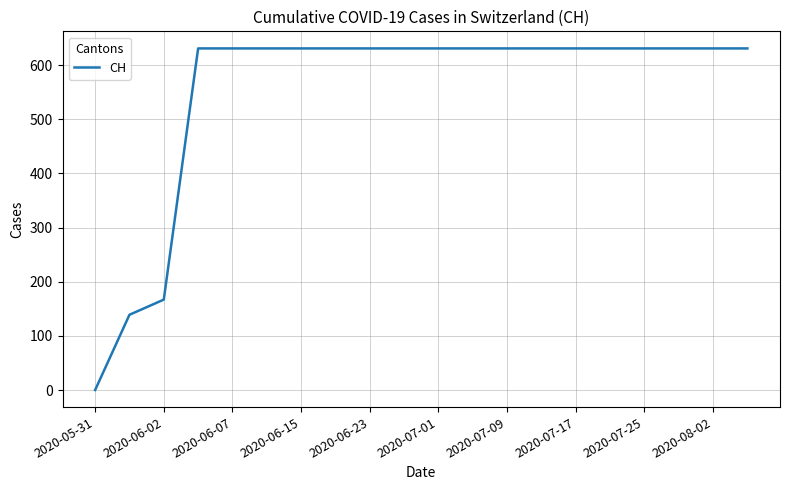

What is the maximum value shown in the chart?

631